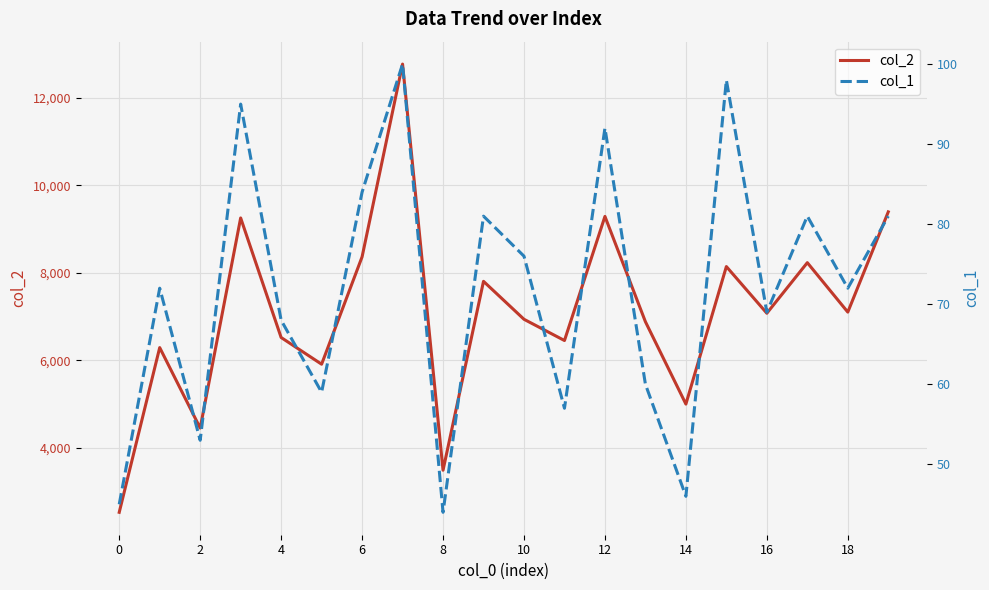

Is this an area chart (filled region under the line)?

No